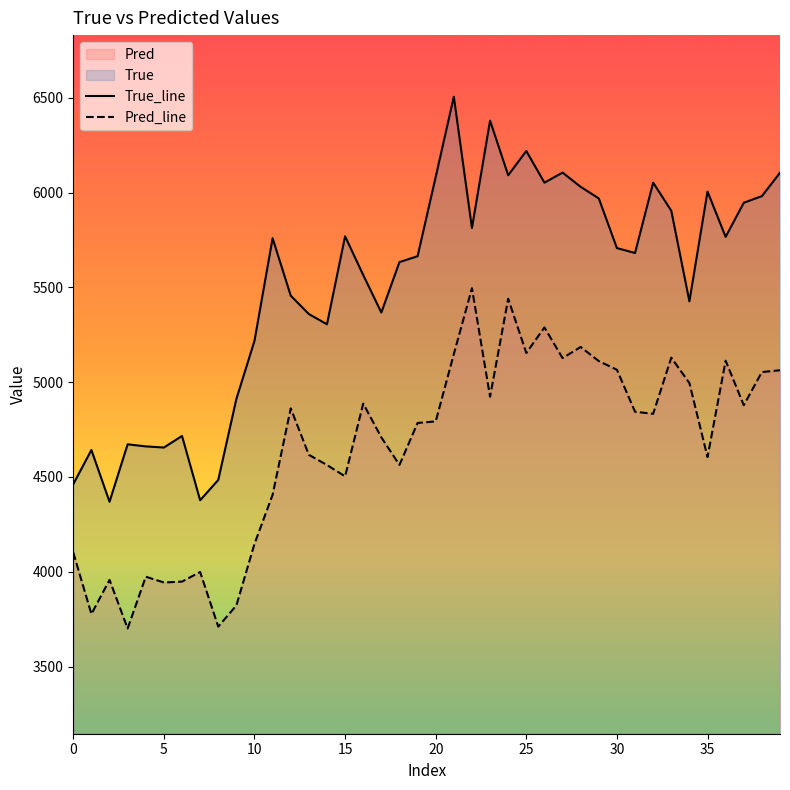

What is the difference between the highest and lowest values at 15?

1265.9